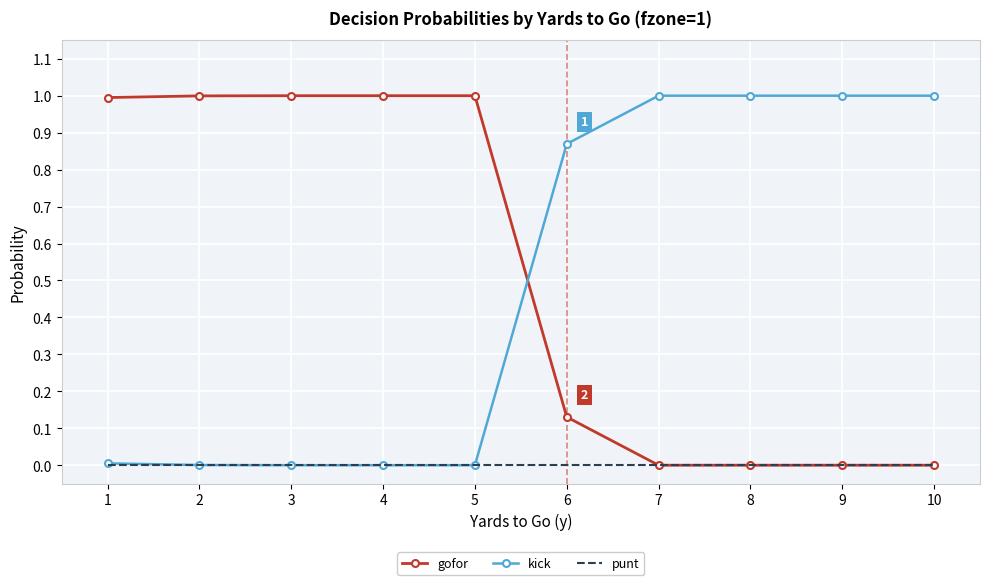

How many intersections are there between kick and gofor?

1